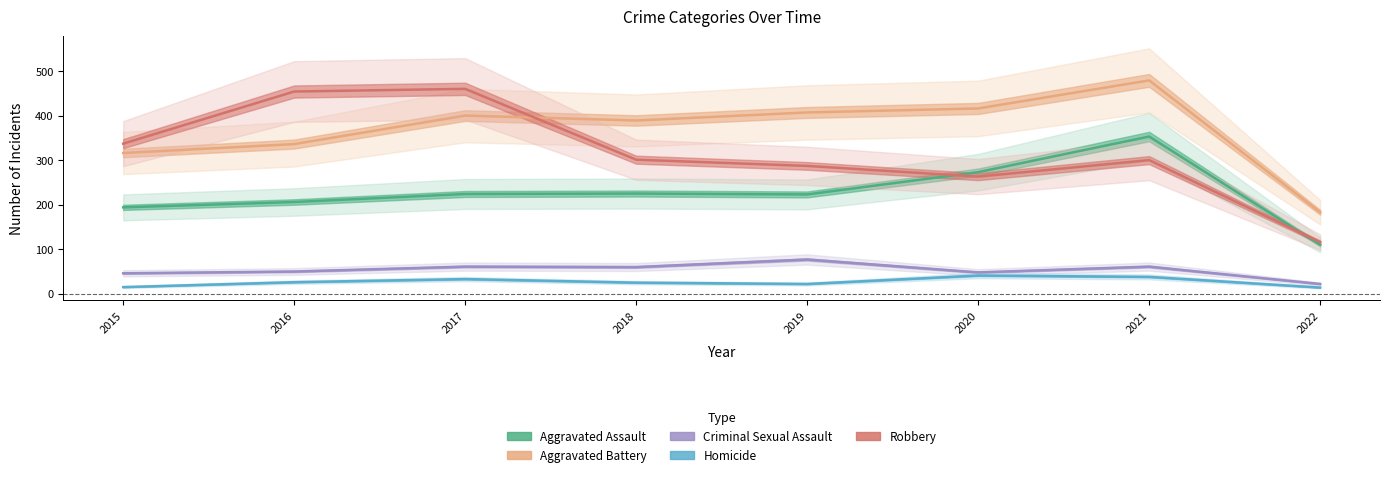

Which category has the highest value across all series?

2021